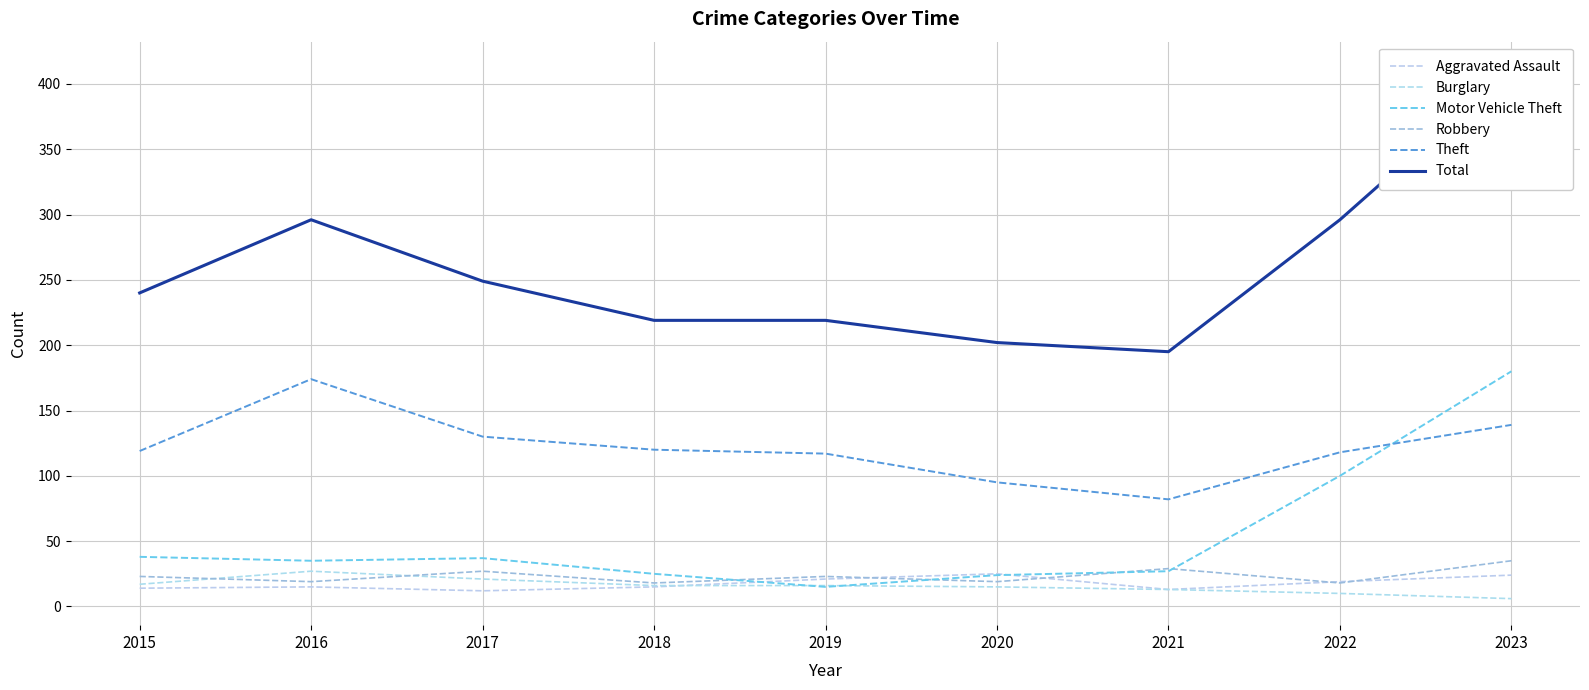

What is the difference between the second highest and minimum values in the Theft series?

57